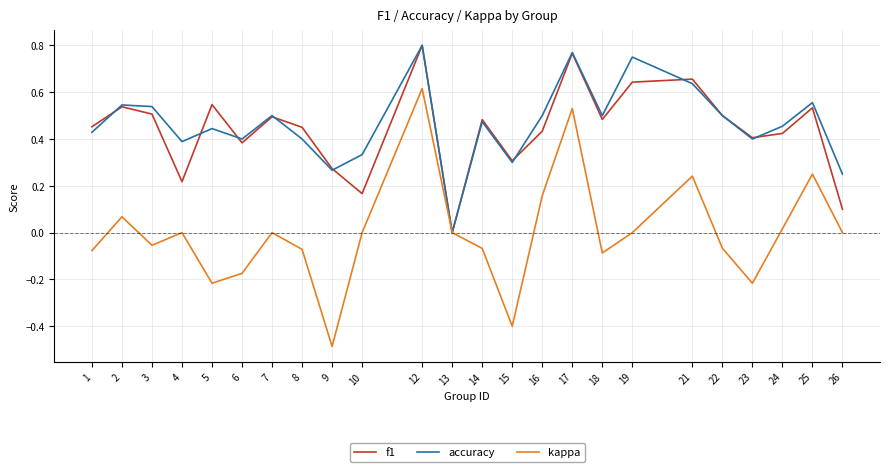

Count the accuracy values in the range 0 to 1.

24